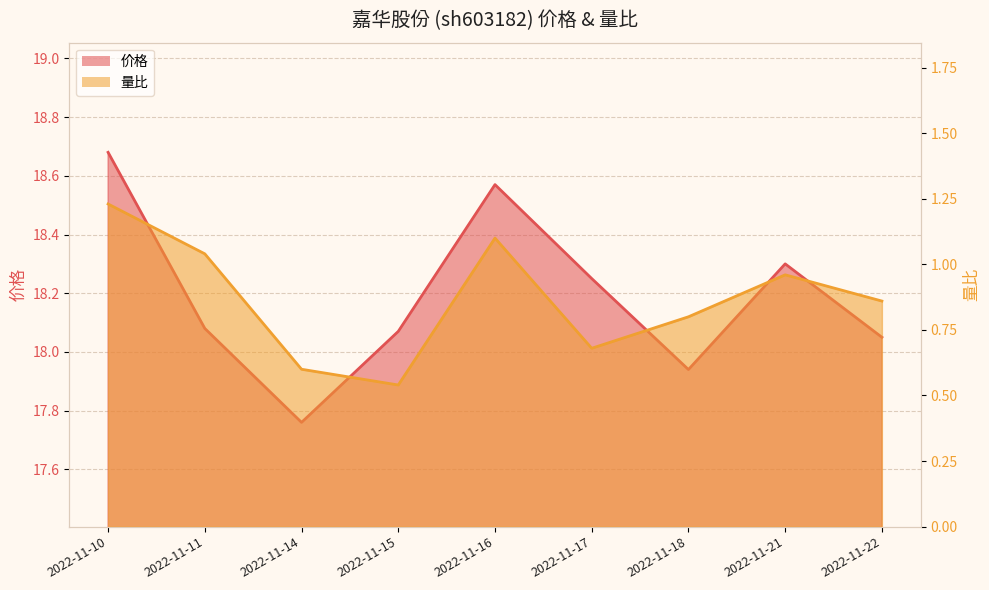

Is it true that 价格 equals 17.9 at 2022-11-18?

True